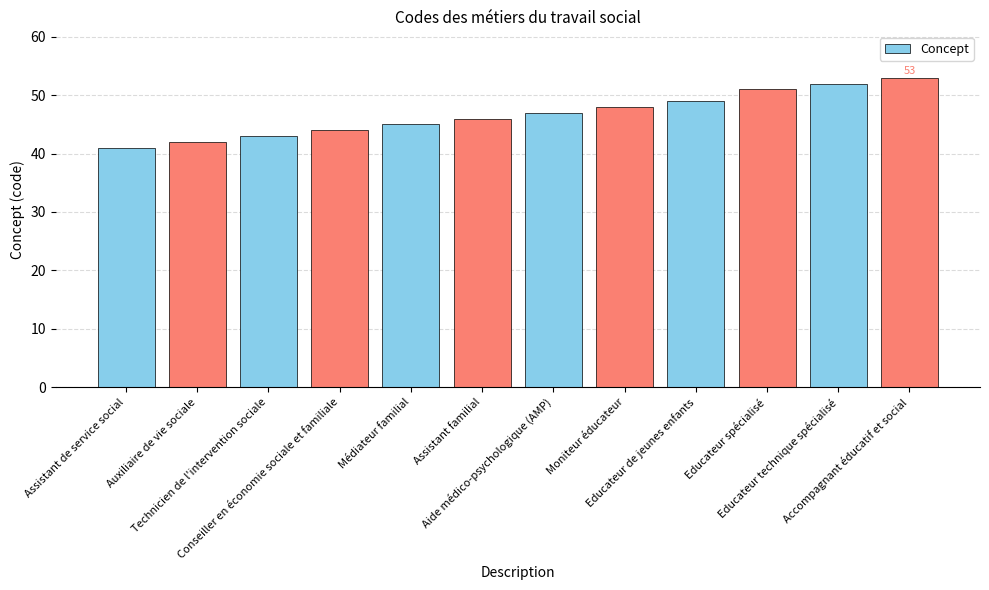

What is the change in value from Assistant familial to Educateur de jeunes enfants?

+3